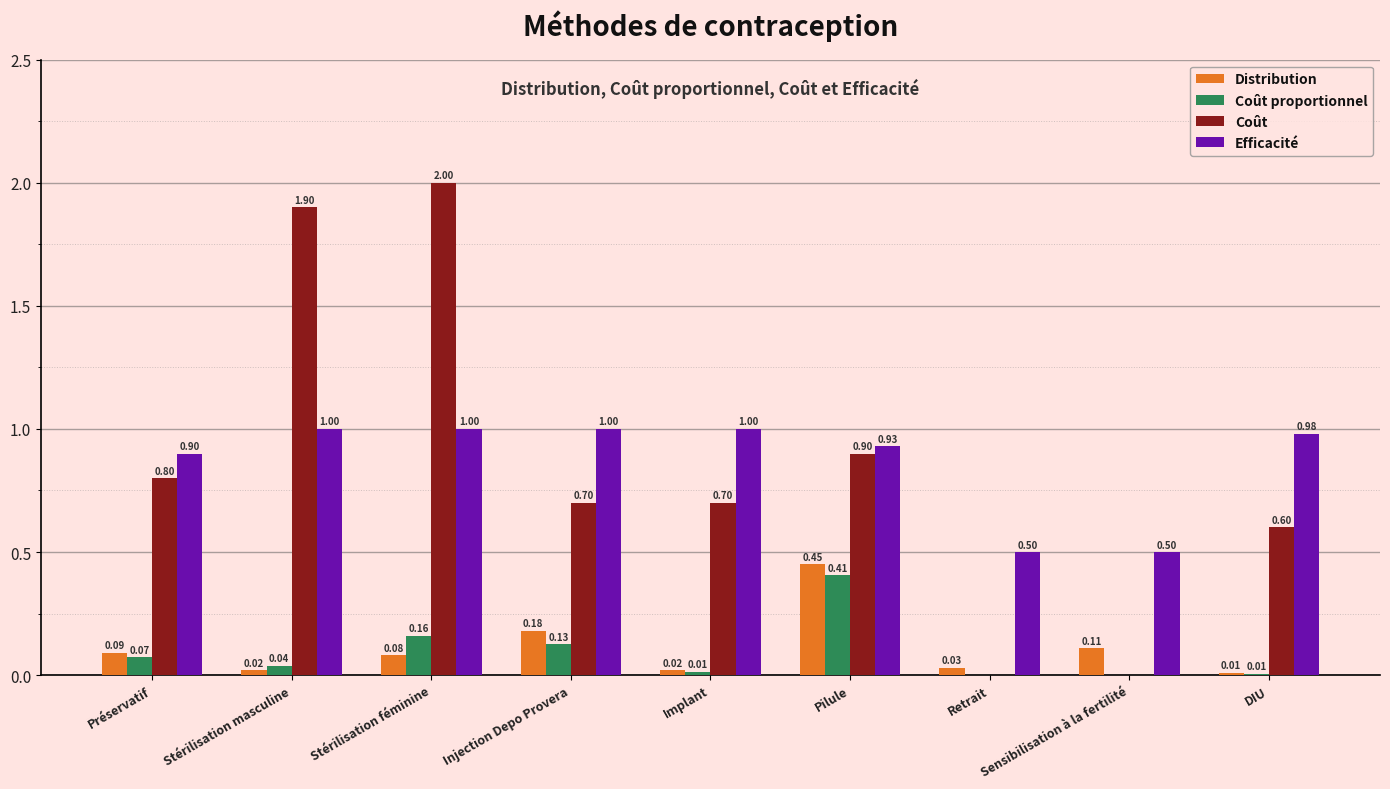

What is the highest value of the Coût series?

2.0